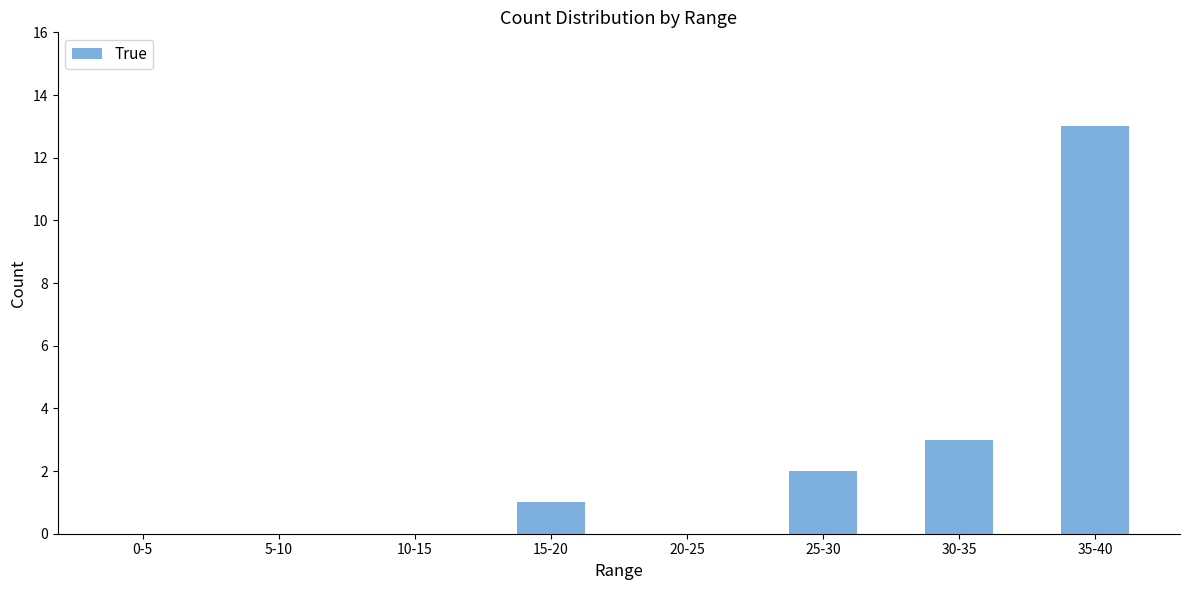

Between 0-5 and 15-20, which is larger?

15-20